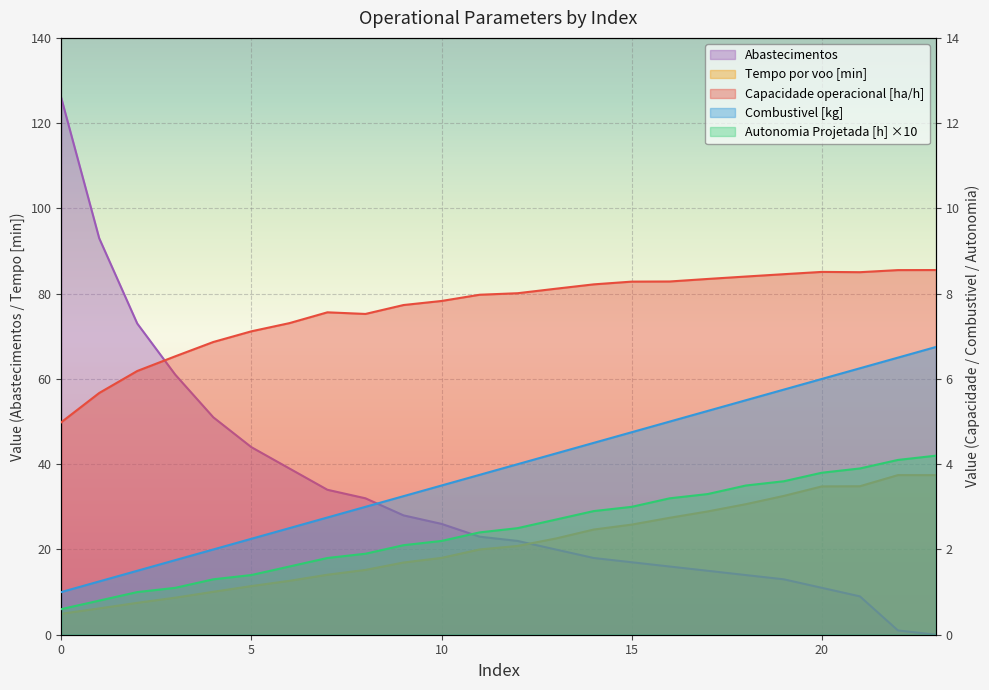

Reading left to right, list all the values displayed in this chart.

Capacidade operacional [ha/h]: 5.0	5.7	6.2	6.5	6.9	7.1	7.3	7.6	7.5	7.7	7.8	8.0	8.0	8.1	8.2	8.3	8.3	8.3	8.4	8.5	8.5	8.5	8.6	8.6
Tempo por voo [min]: 4.9	6.2	7.5	8.7	10.1	11.4	12.6	14.1	15.2	16.9	18.0	20.0	20.8	22.6	24.7	25.8	27.4	28.9	30.6	32.6	34.8	34.8	37.4	37.4
Autonomia Projetada [h]: 0.6	0.8	1.0	1.1	1.3	1.4	1.6	1.8	1.9	2.1	2.2	2.4	2.5	2.7	2.9	3.0	3.2	3.3	3.5	3.6	3.8	3.9	4.1	4.2
Combustivel [kg]: 1.0	1.2	1.5	1.8	2.0	2.2	2.5	2.8	3.0	3.2	3.5	3.8	4.0	4.2	4.5	4.8	5.0	5.2	5.5	5.8	6.0	6.2	6.5	6.8
Abastecimentos: 126.0	93.0	73.0	61.0	51.0	44.0	39.0	34.0	32.0	28.0	26.0	23.0	22.0	20.0	18.0	17.0	16.0	15.0	14.0	13.0	11.0	9.0	1.0	0.0